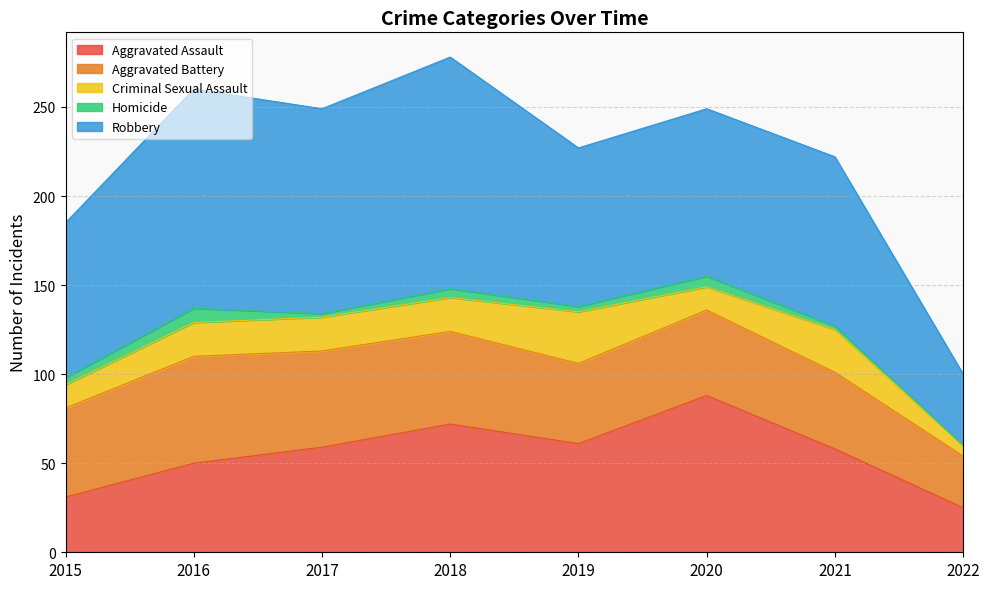

Which series has the largest range (max minus min)?

Robbery